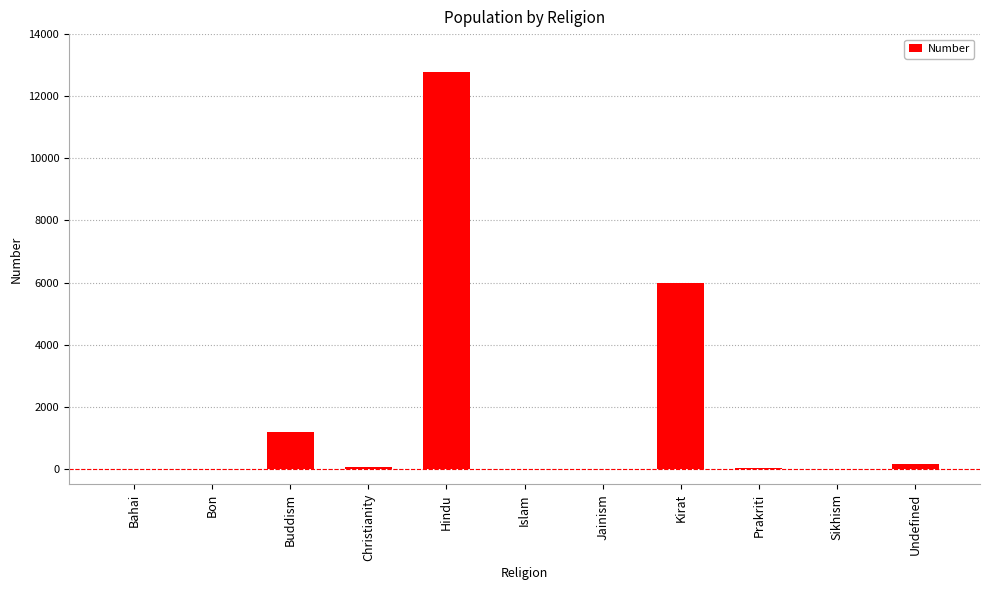

What is the maximum value shown in the chart?

12777